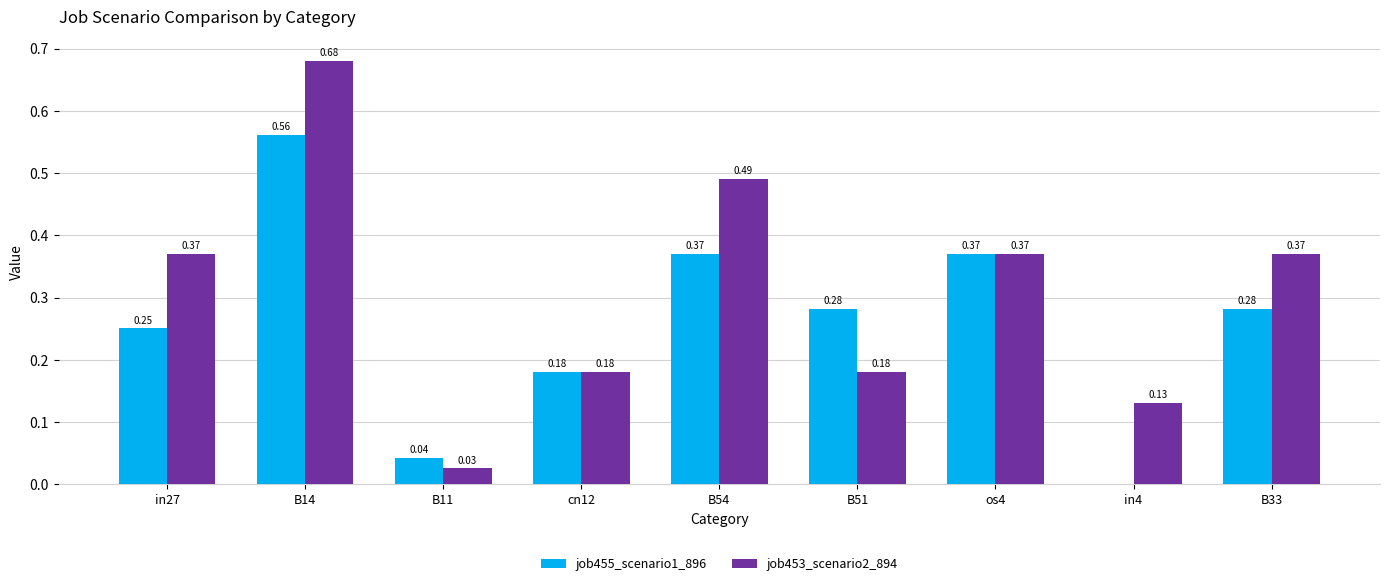

Is the value of job455_scenario1_896 at B54 greater than the value of job453_scenario2_894 at B51?

Yes